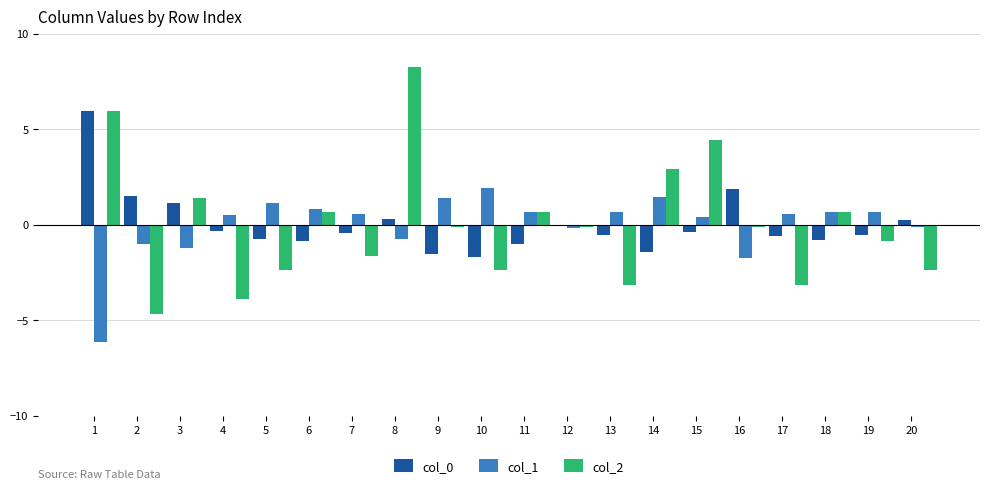

Count the number of data series in this chart.

3